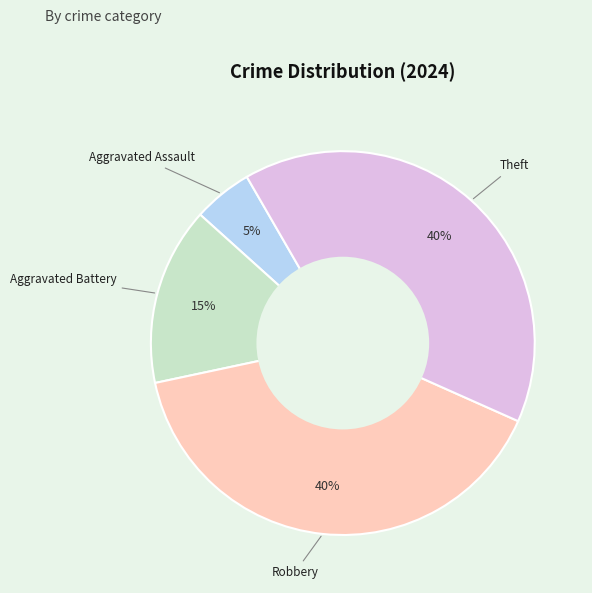

What is the smallest slice in the pie chart?

Aggravated Assault